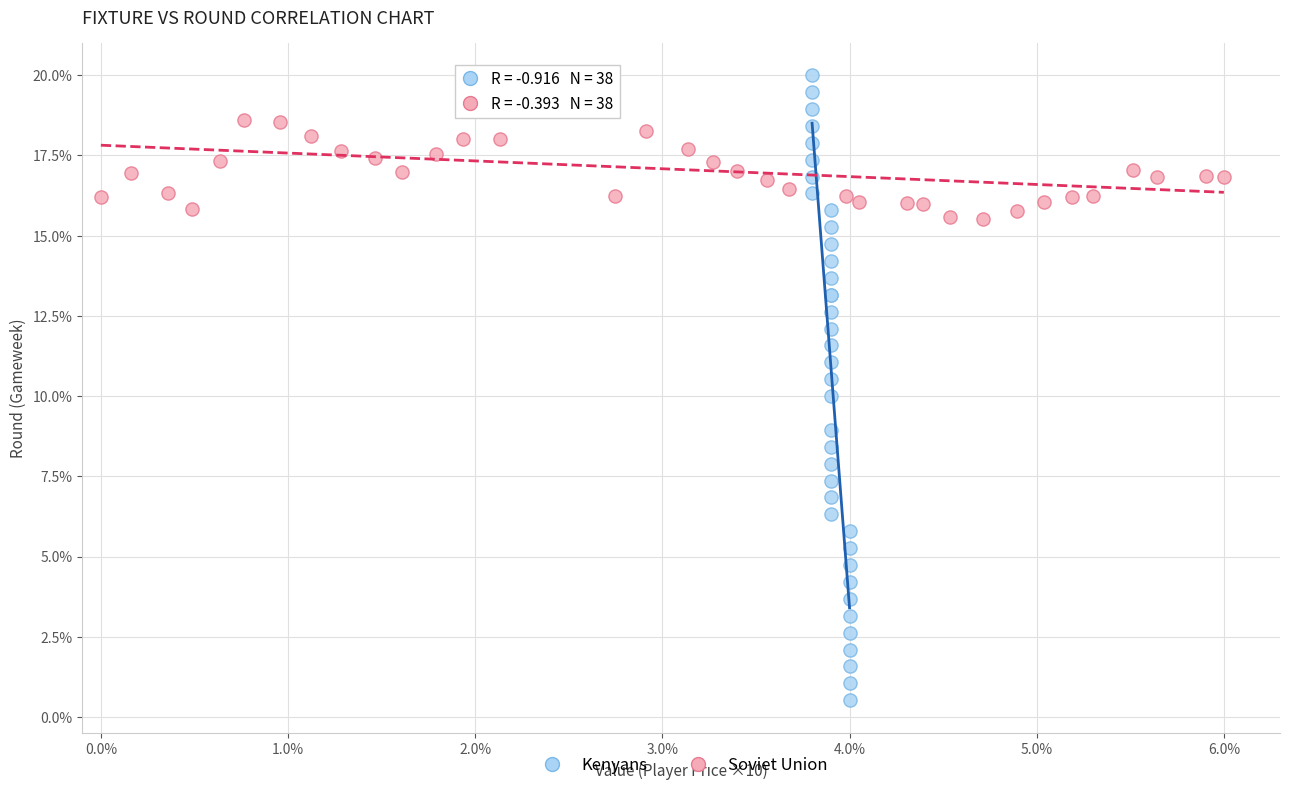

Which series reaches the minimum Y coordinate?

Kenyans